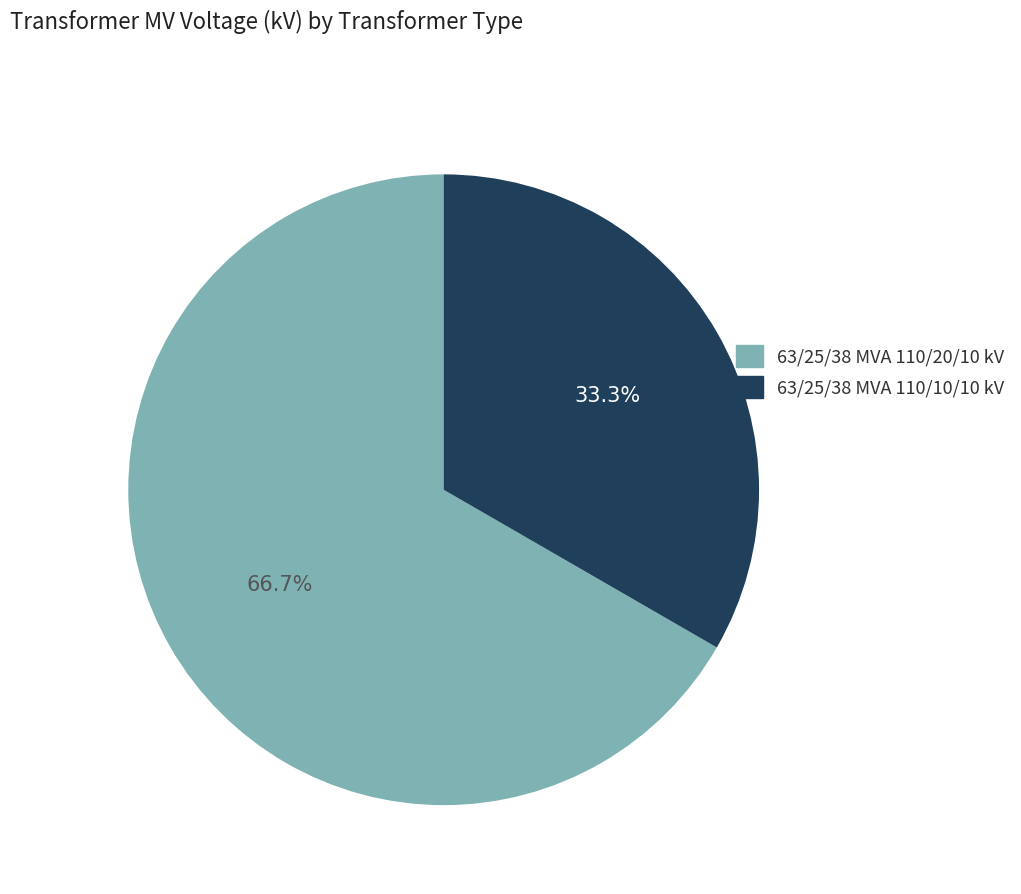

Between 63/25/38 MVA 110/10/10 kV and 63/25/38 MVA 110/20/10 kV, which is larger?

63/25/38 MVA 110/20/10 kV